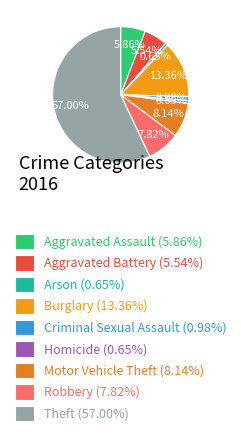

Approximately how many times larger is the value at Theft compared to Motor Vehicle Theft?

7.0